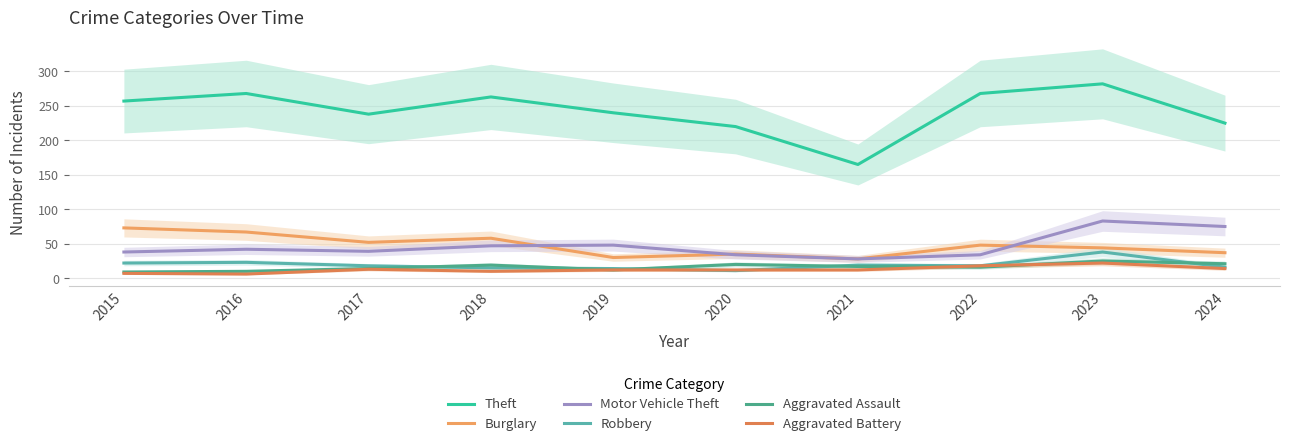

At which category is the sum across all series the highest?

2023